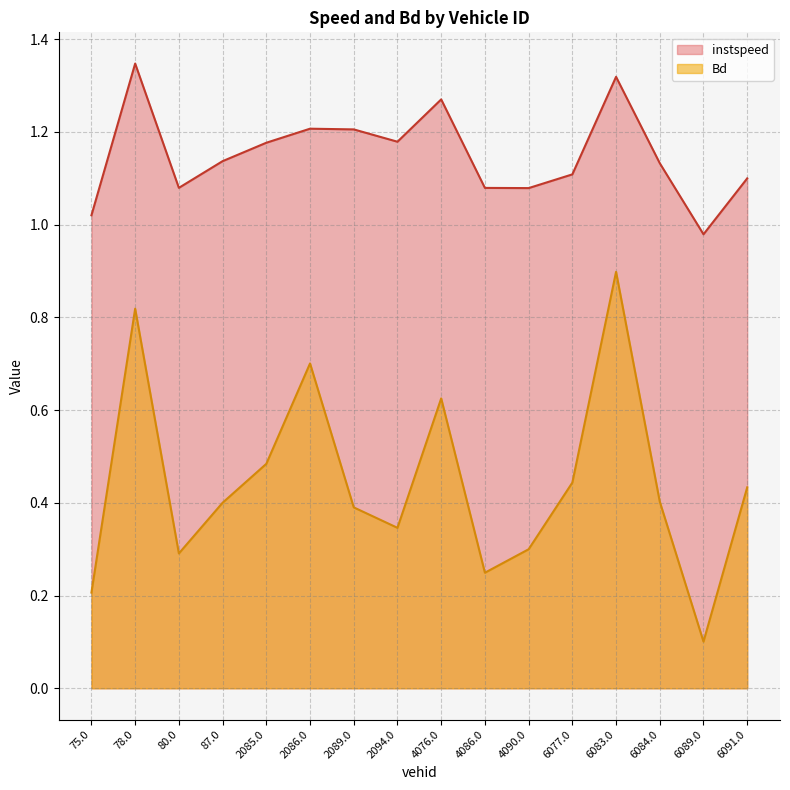

True or false: instspeed has a value of 1.1 at 80.0.

True